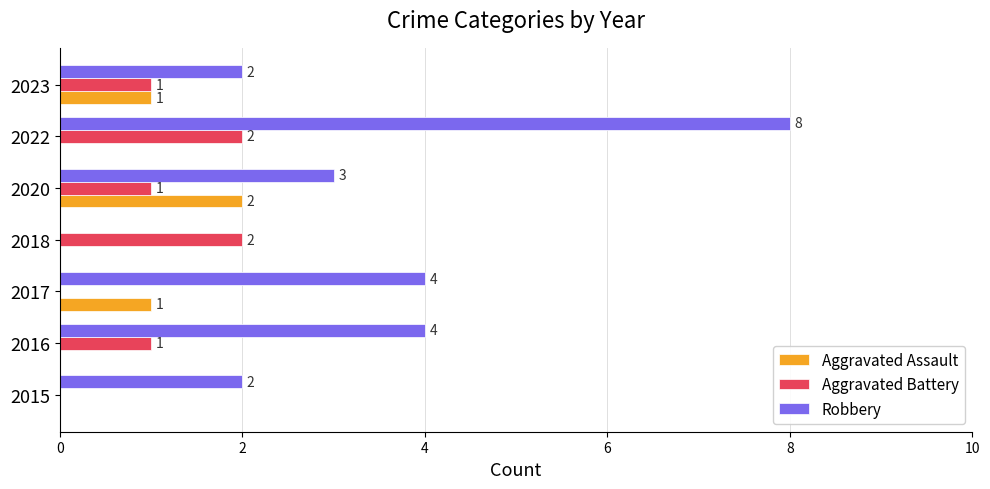

Is it true that Aggravated Assault equals -1 at 2022?

False